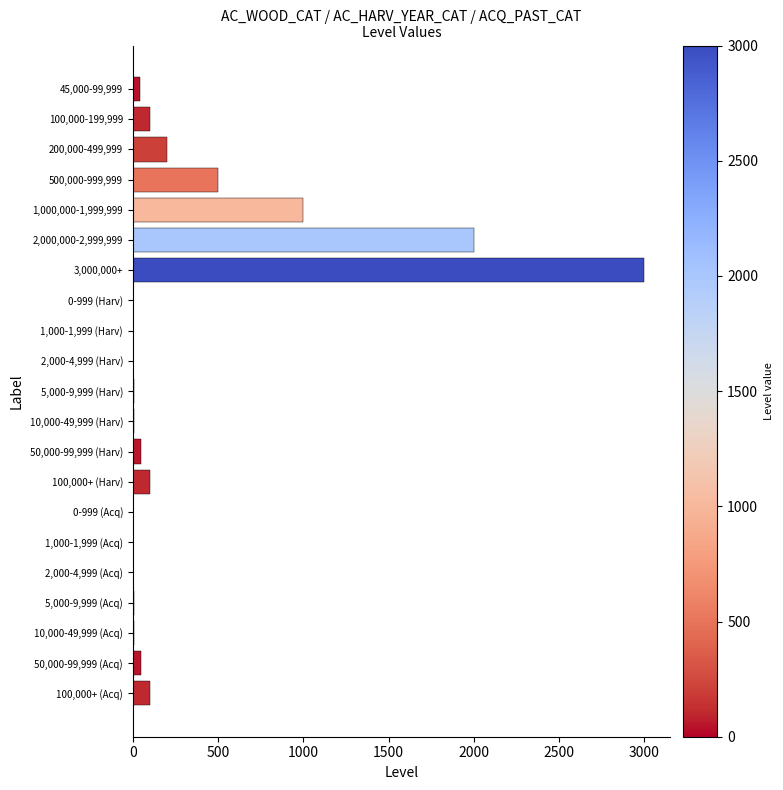

Is it true that the value at 2,000,000-2,999,999 is 3315?

False